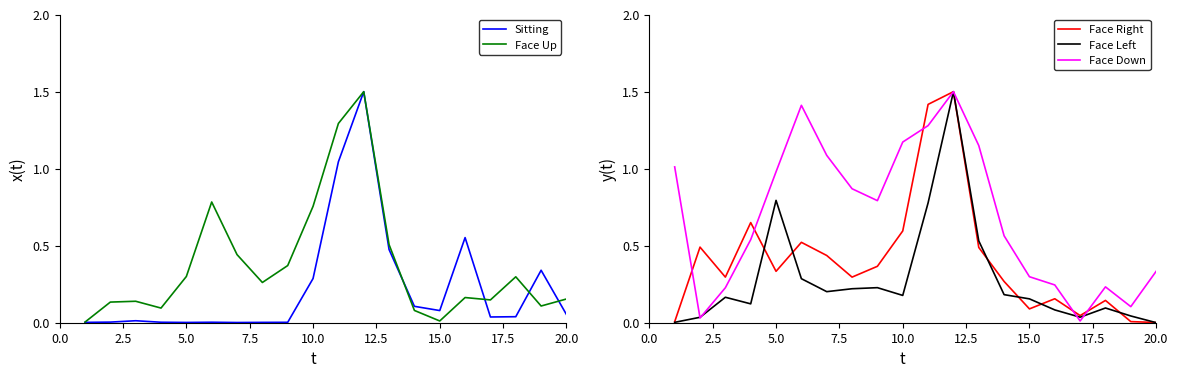

What is the highest value of the Face Down series?

1.5